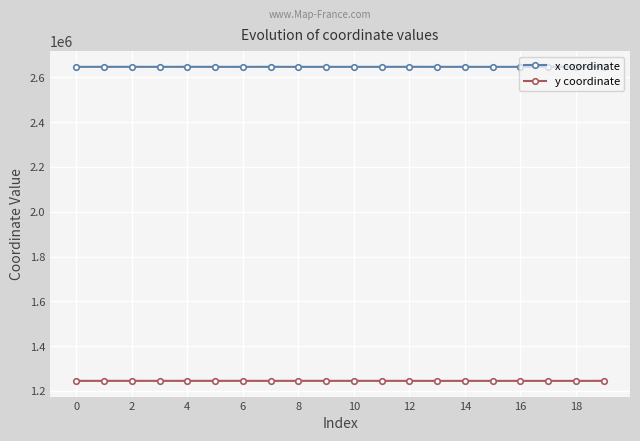

What is the minimum value for x coordinate?

2646408.2